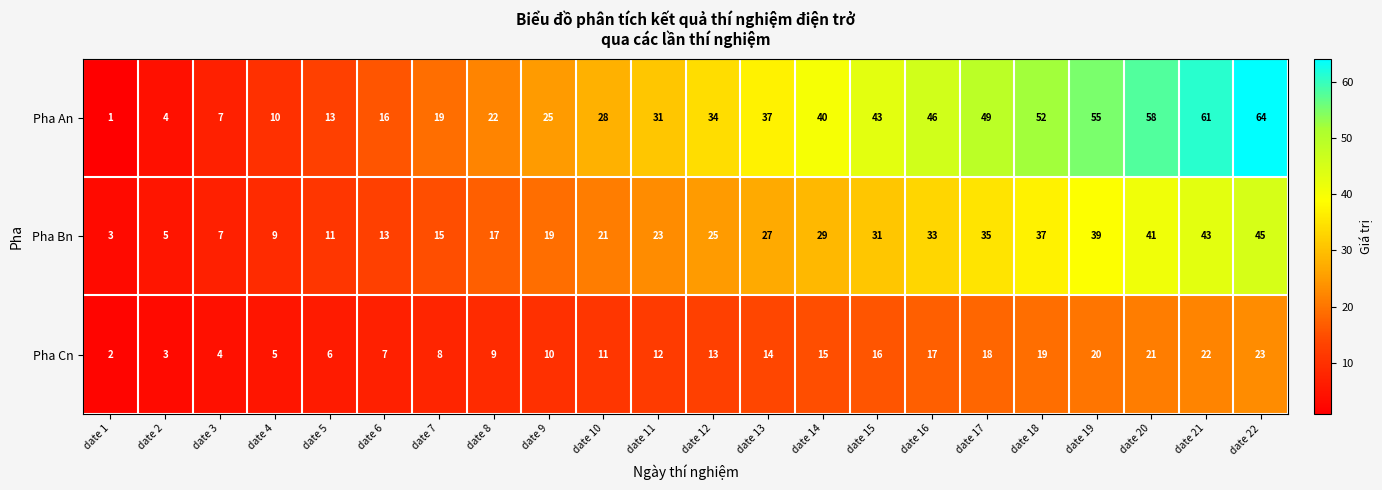

What is the difference between the maximum and minimum values in the Pha Bn series?

42